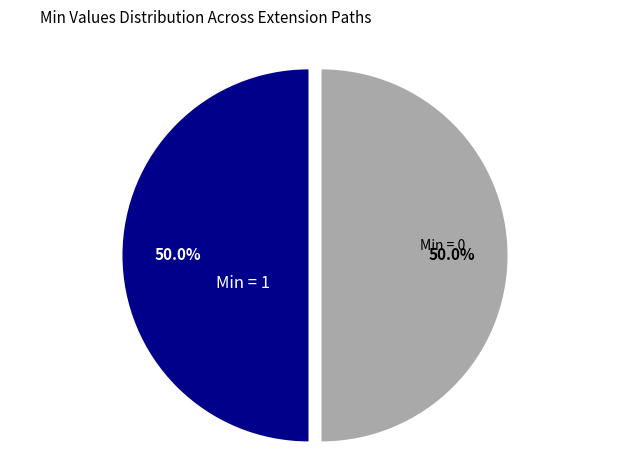

What is the ratio of the value at Min = 0 to the value at Min = 1?

1.0